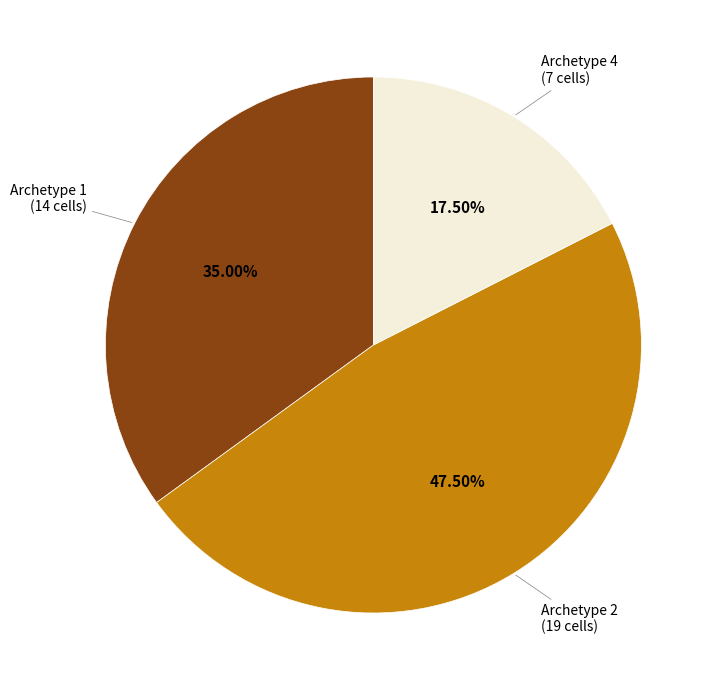

Is there a majority slice in this chart?

No